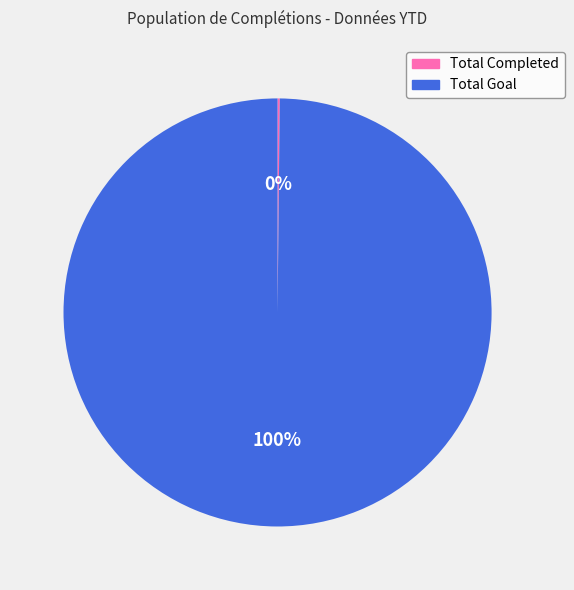

The Total Goal slice represents 100% of the pie. True or false?

True